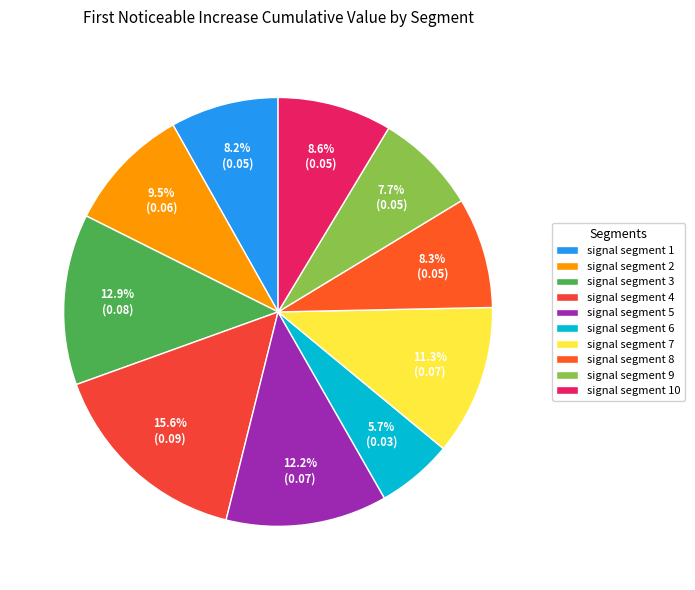

Is it true that signal segment 1 is 1% of the pie?

False